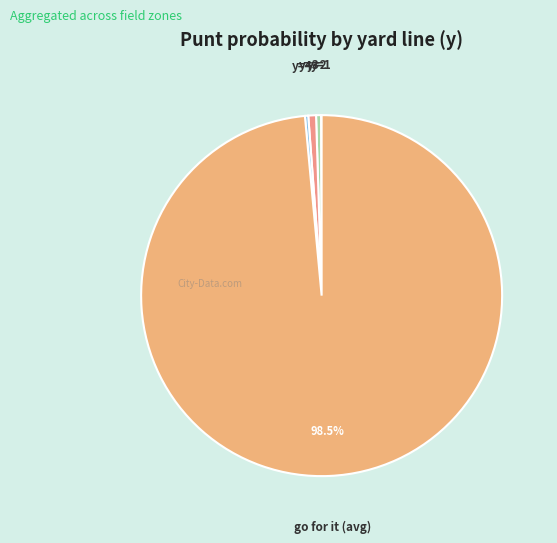

Is there a majority slice in this chart?

Yes